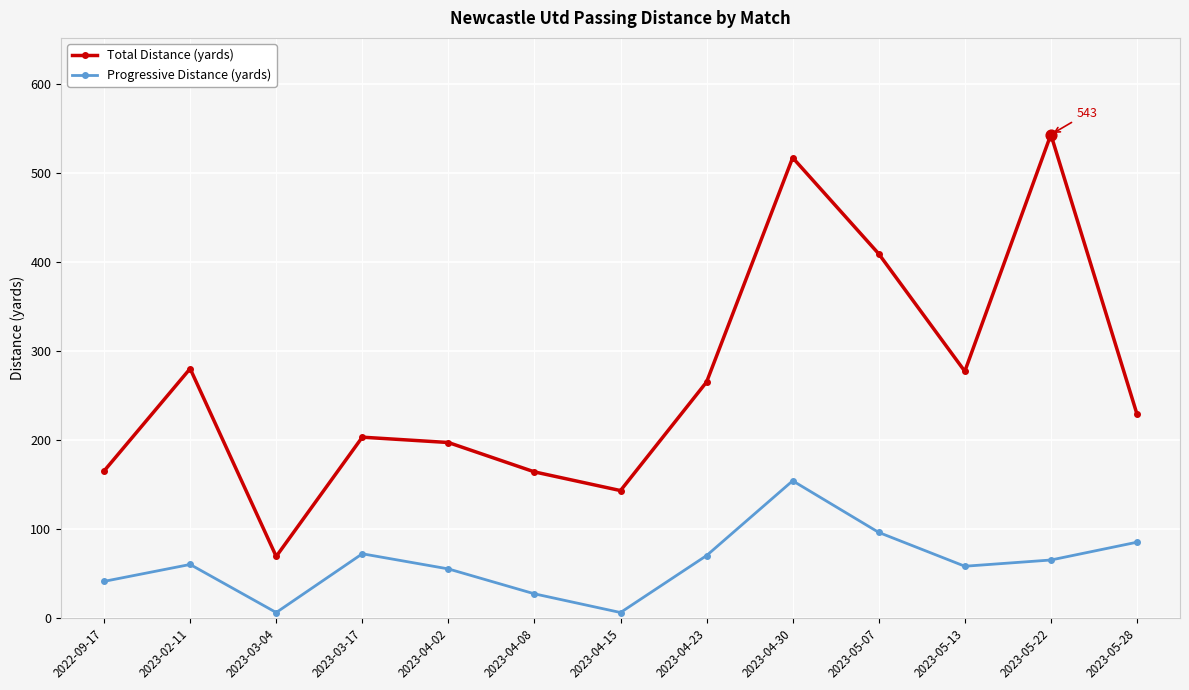

Between 2022-09-17 and 2023-04-15, which series saw the biggest shift?

Progressive Distance (yards)